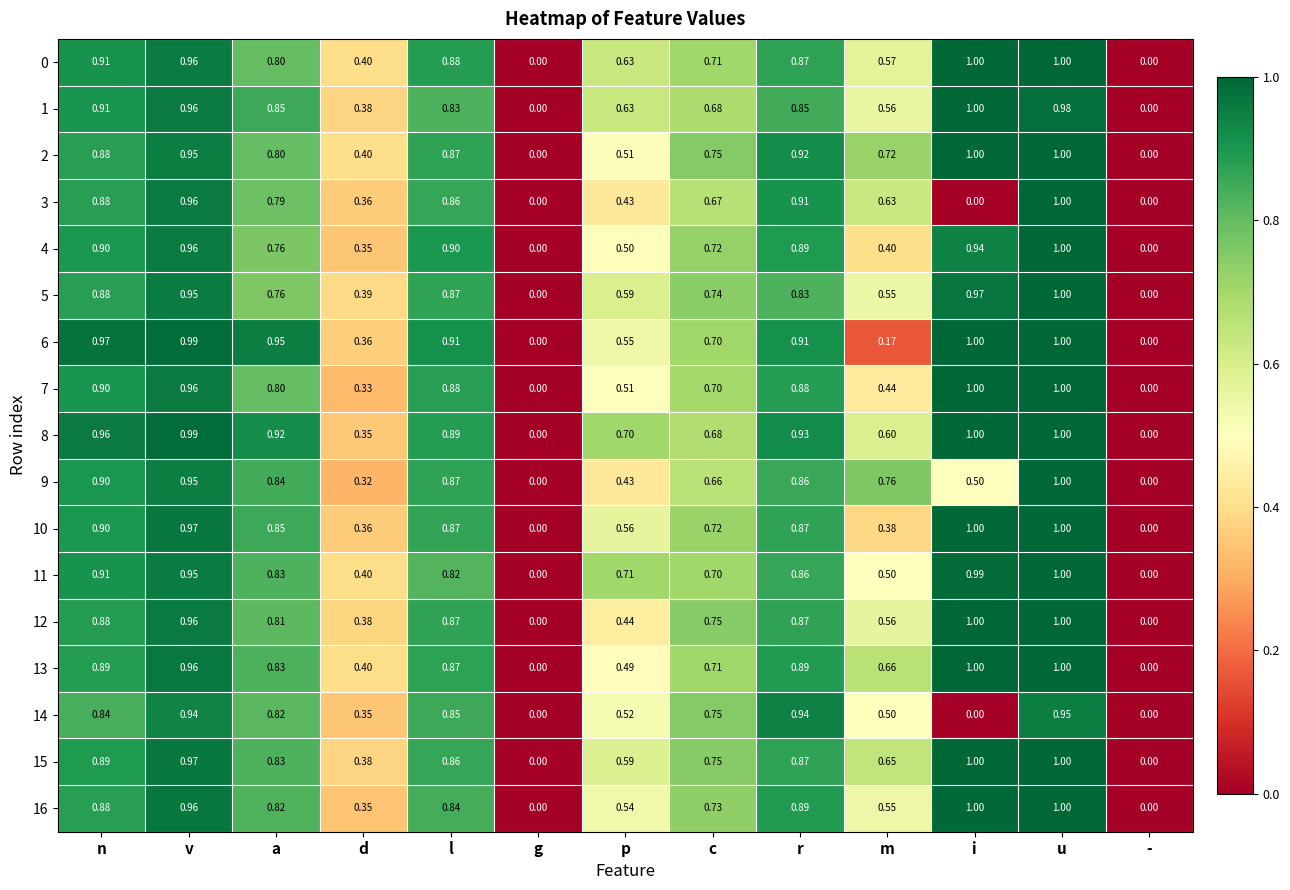

At which category is the sum across all series the highest?

u